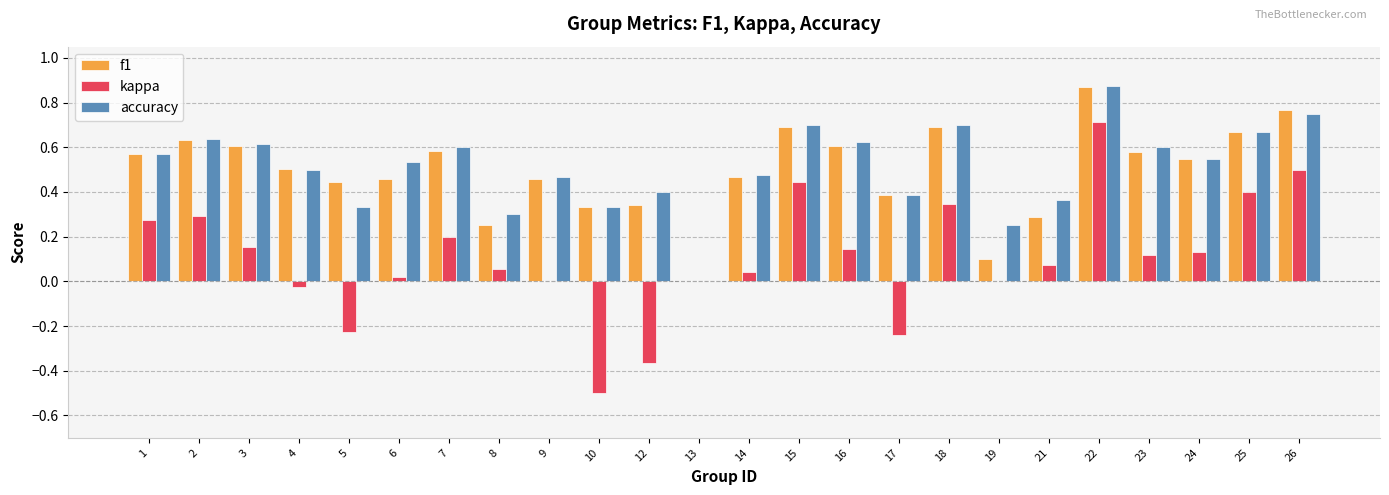

Is it true that kappa equals 0.1 at 24?

True